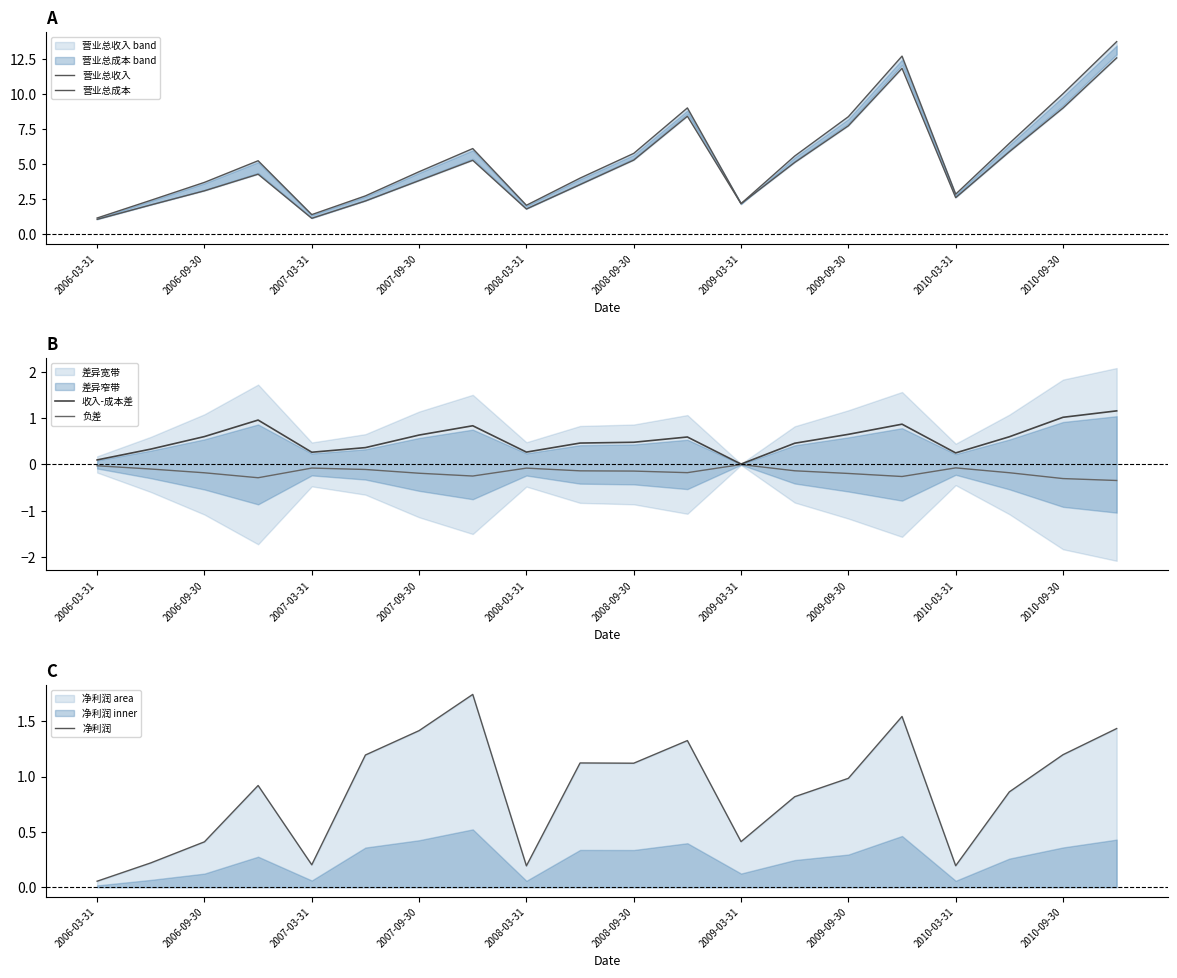

Does the chart have visible grid lines?

No